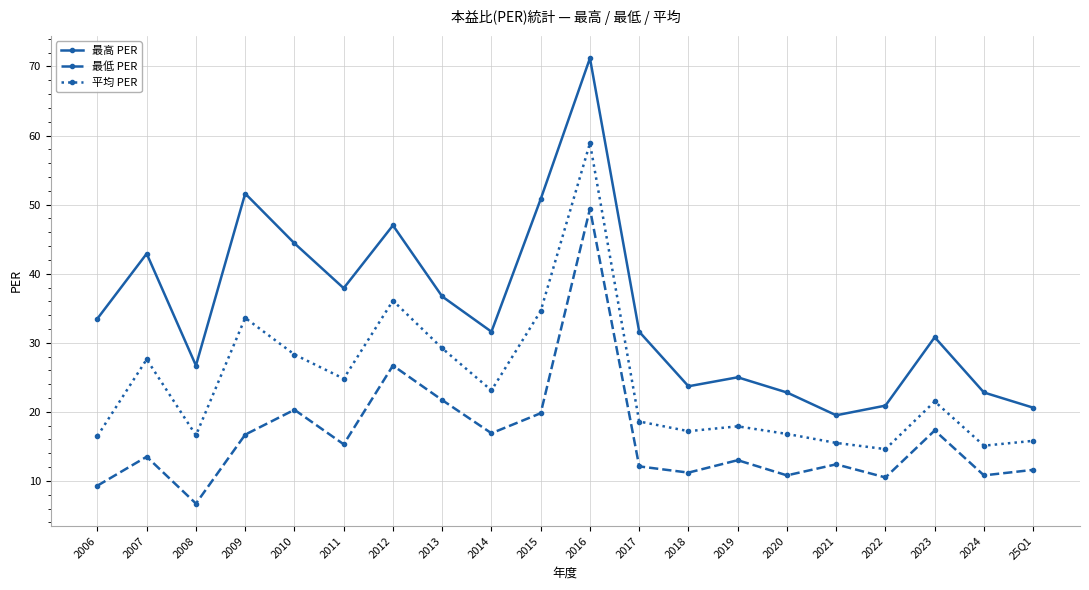

The value of 平均 PER at 2017 is 18.6. True or false?

True